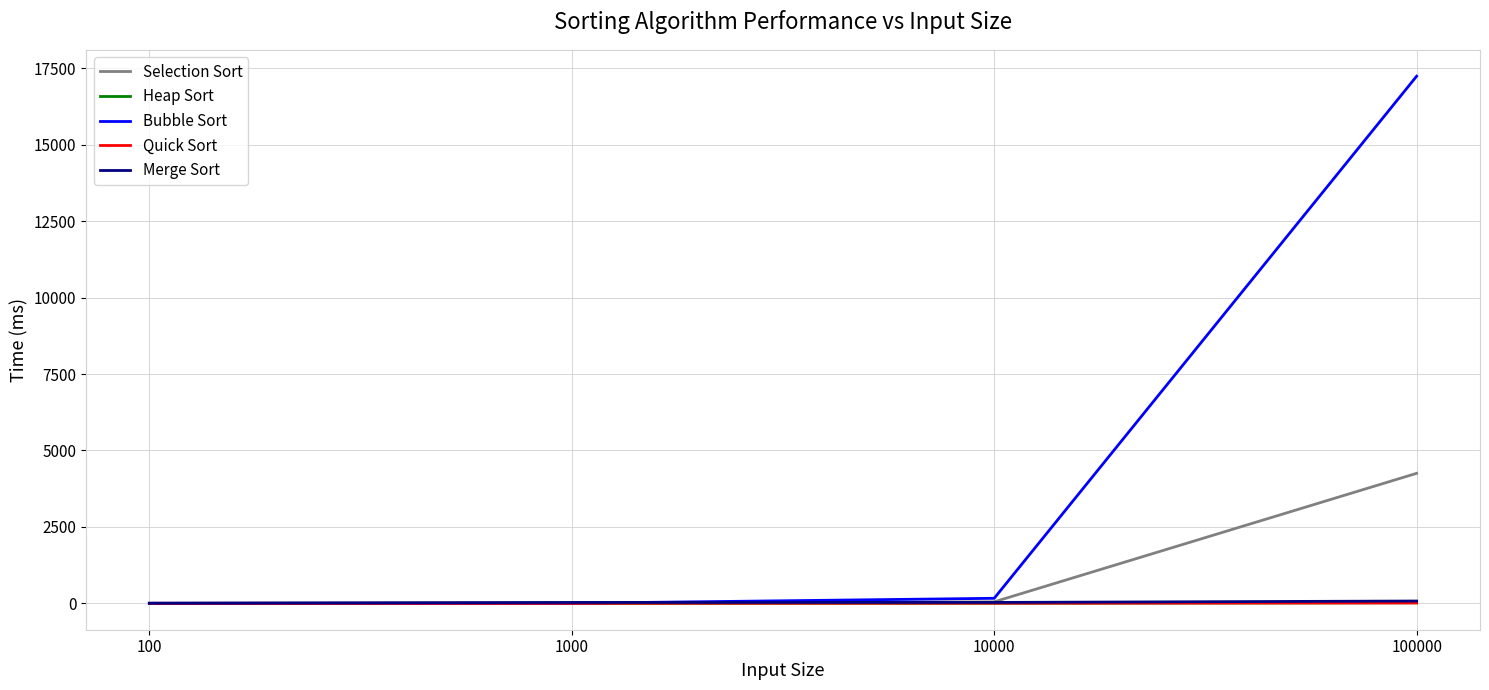

What is the difference between the second highest and second lowest values in the Selection Sort series?

48.6